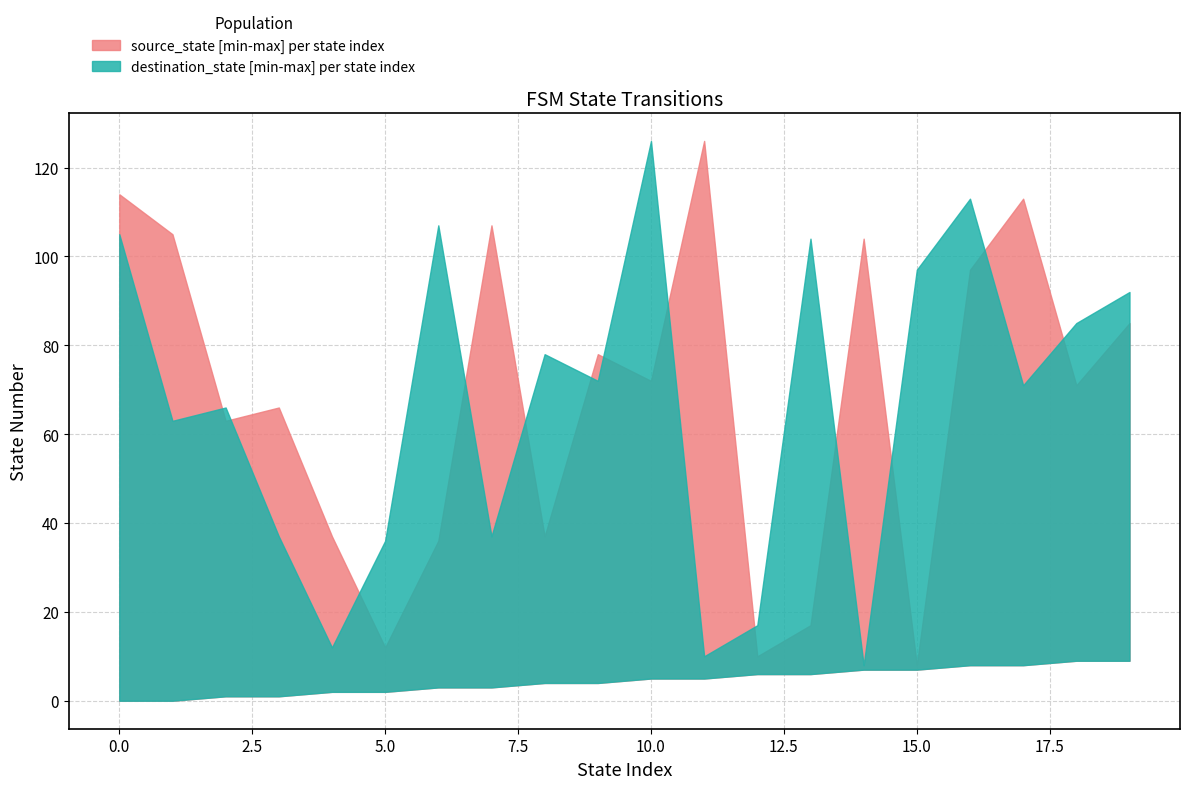

What is the highest value of the source_state_upper series?

126